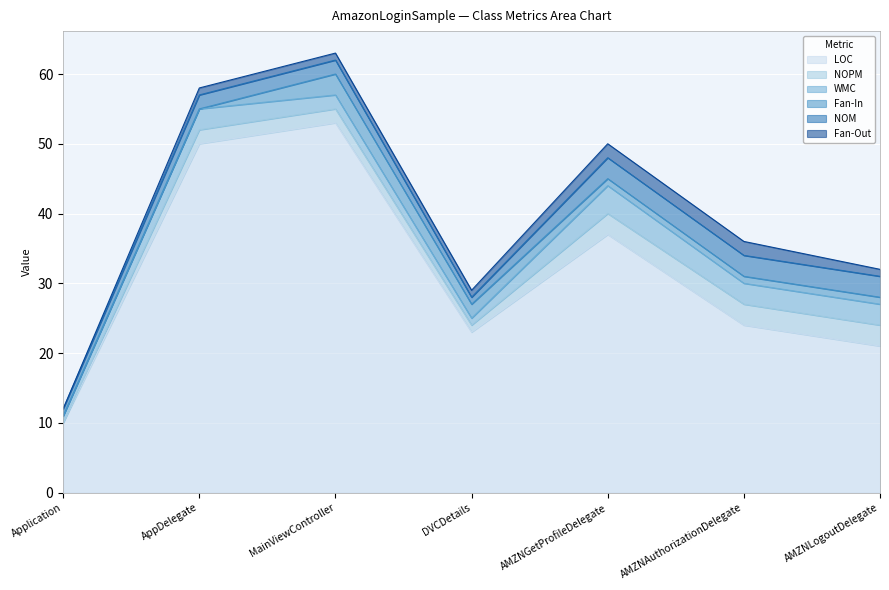

True or false: LOC and WMC cross at least once.

False